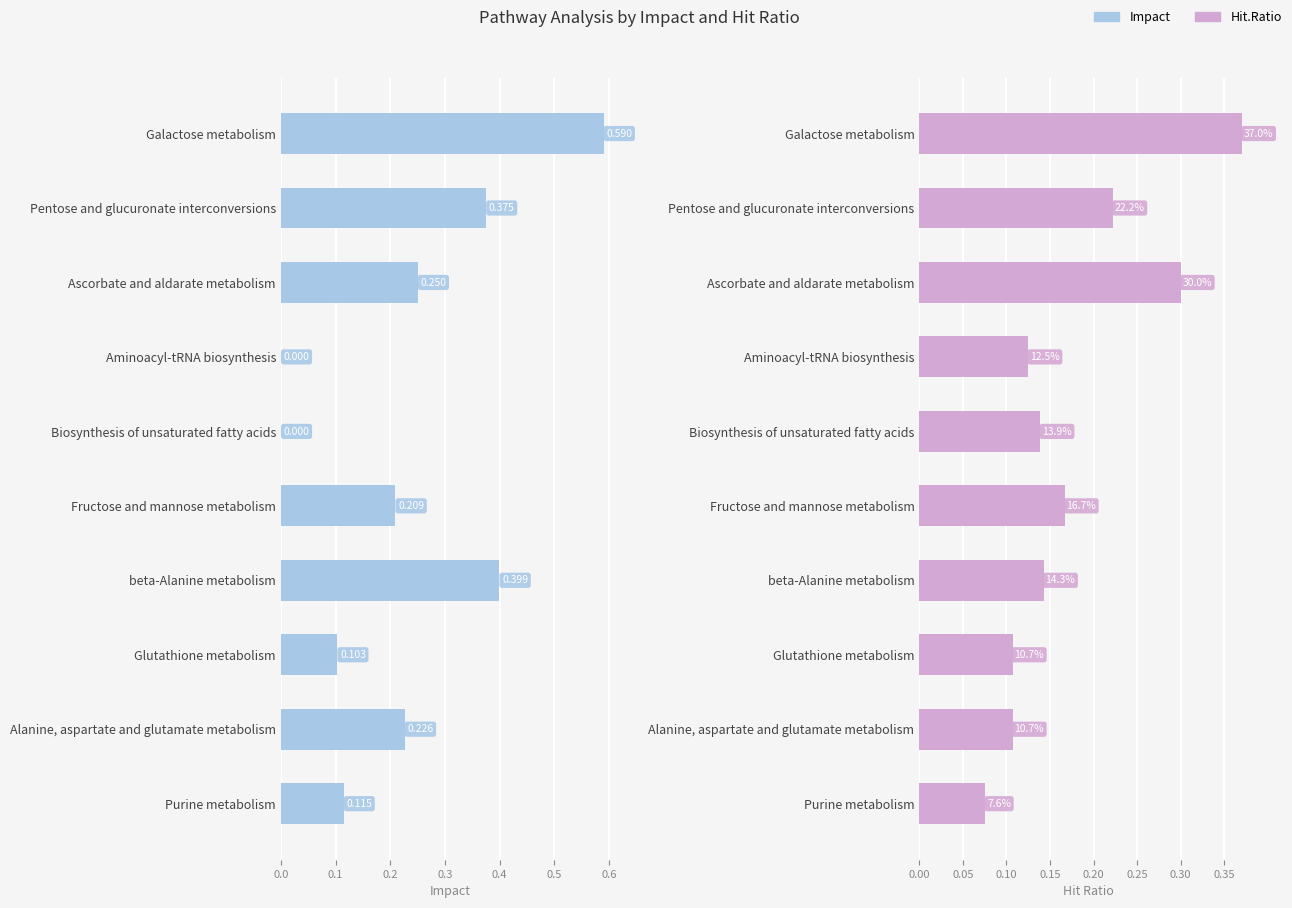

The Impact series shows 0.3 at Alanine, aspartate and glutamate metabolism. True or false?

False